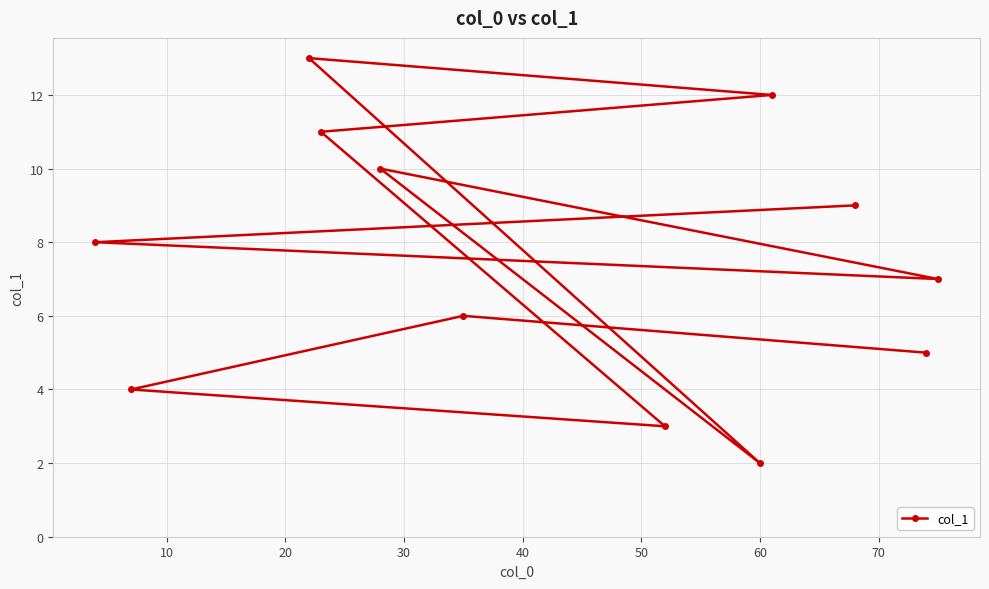

What is the sum of all values?

90